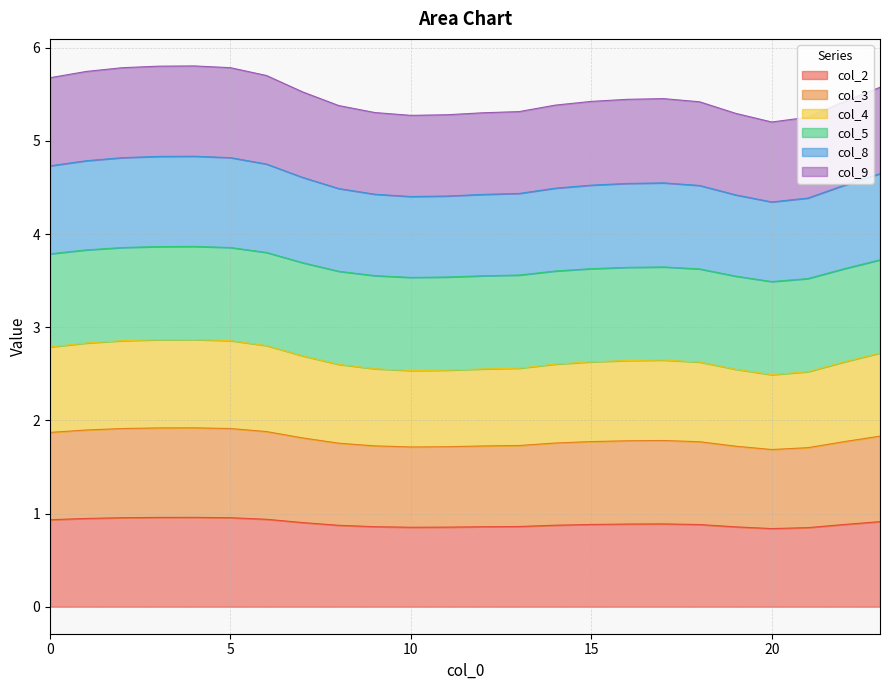

What is the maximum value for col_2?

1.0